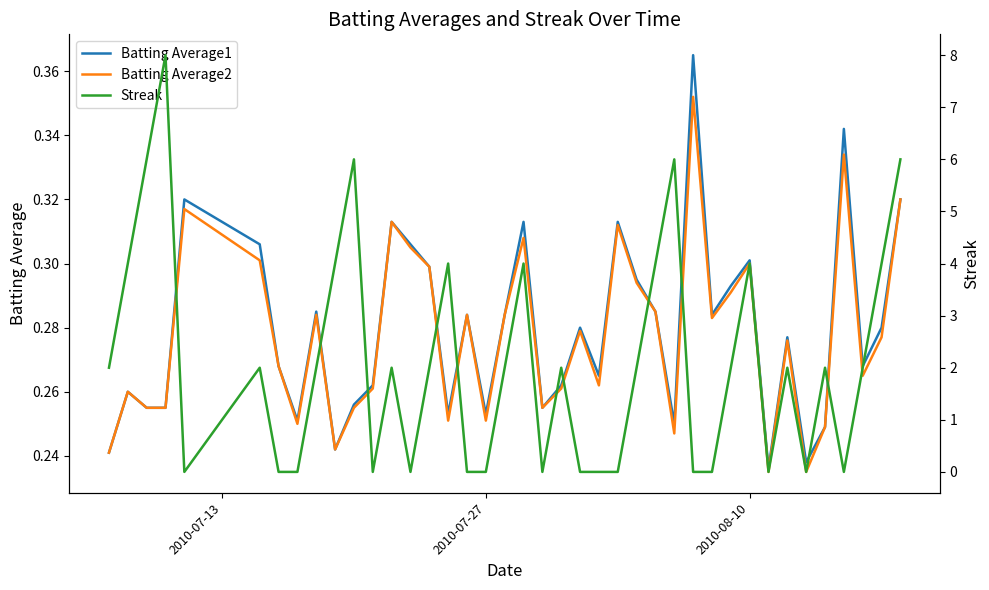

What is the difference between the maximum and second lowest values in the Batting Average2 series?

0.1